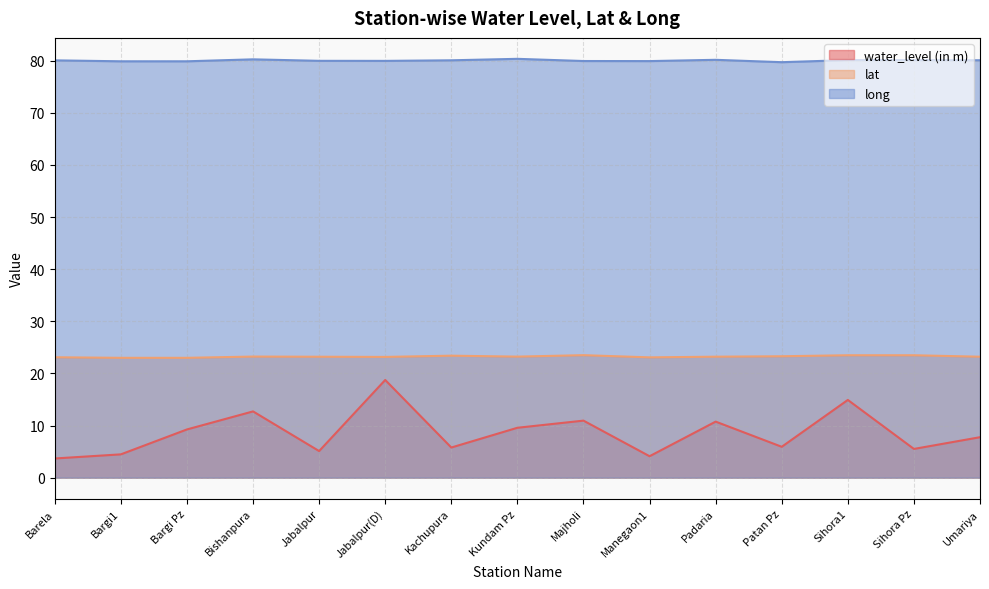

Where is lat nearest to the value 23?

Bargi Pz